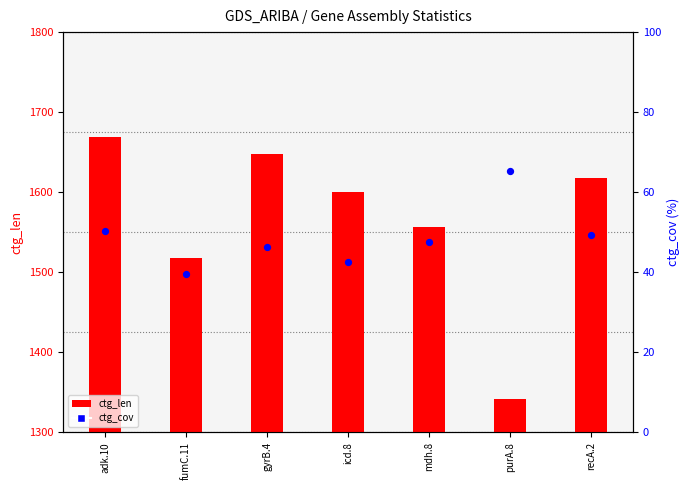

At which category is the sum across all series the highest?

adk.10